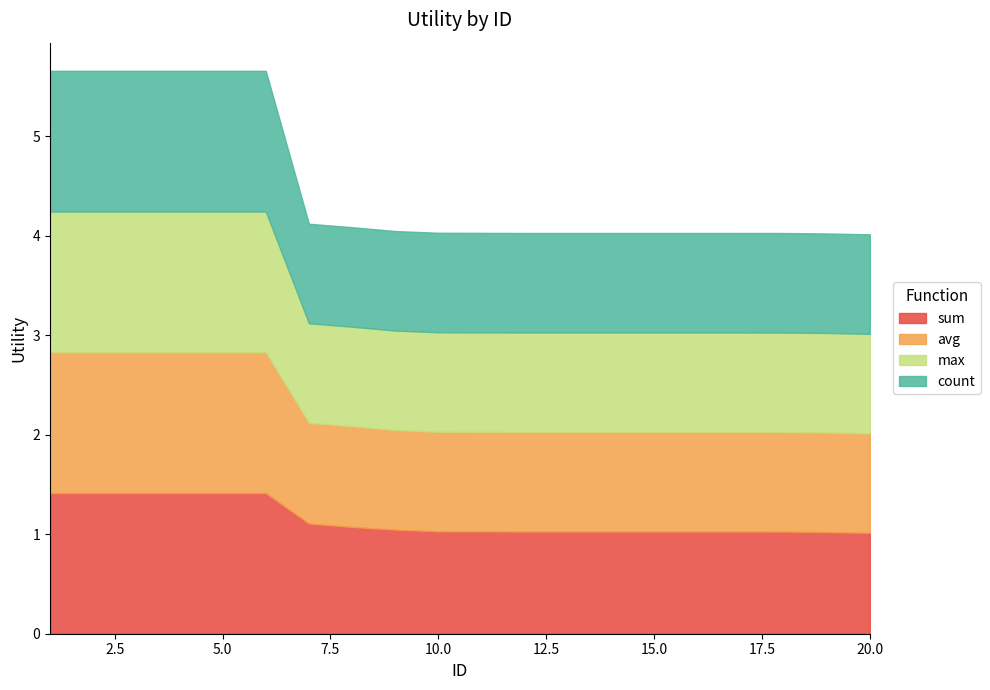

The value of count at 6 is 0.9. True or false?

False